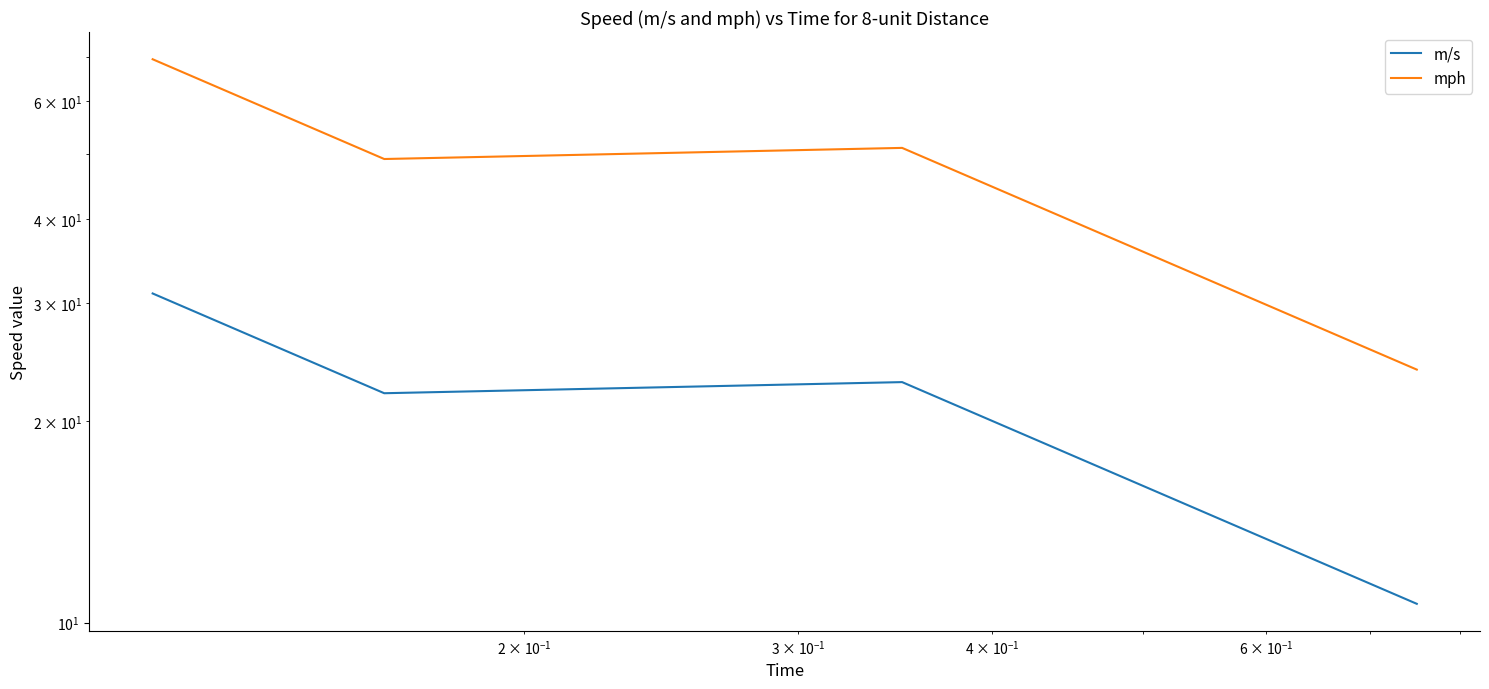

What is the maximum value shown in the chart?

69.3